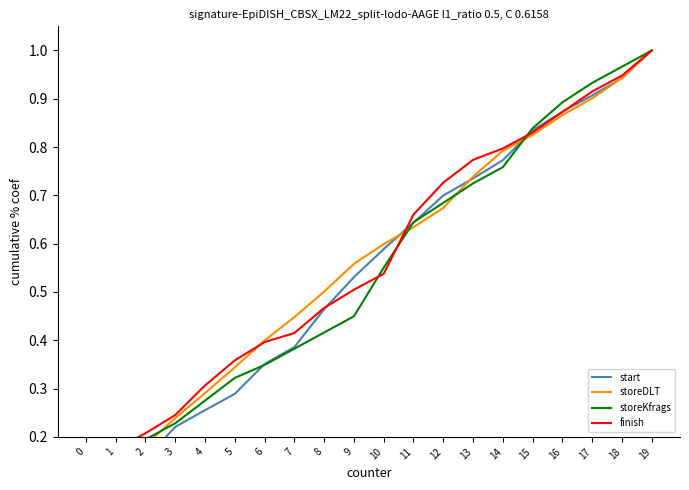

What is the difference between the second highest and second lowest values in the storeKfrags series?

0.8